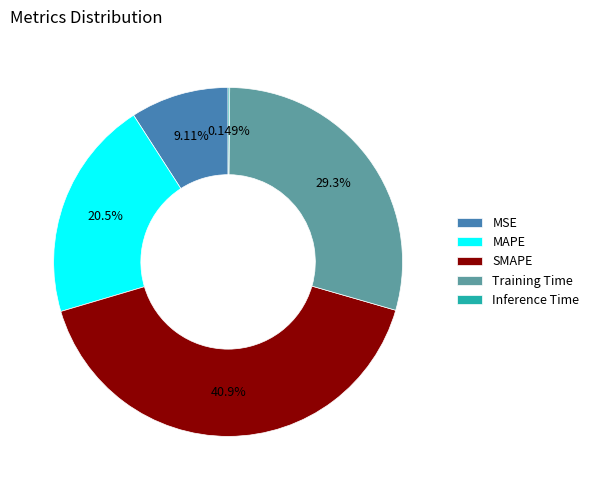

Is there any slice that represents more than half of the pie?

No